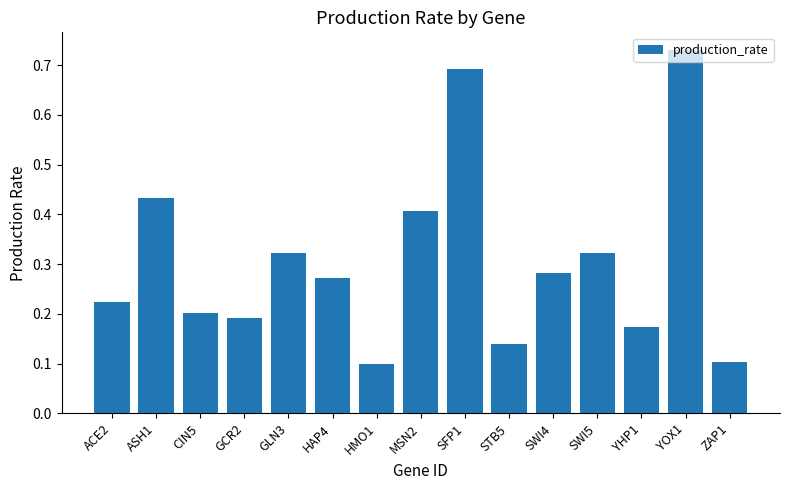

Between SWI4 and YHP1, which is larger?

SWI4